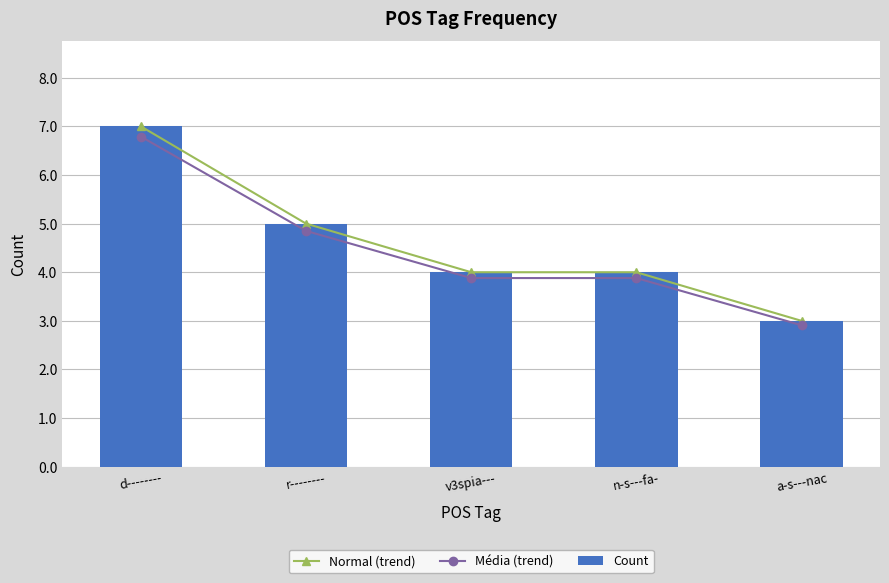

Reading left to right, what are all the values shown in this chart?

Normal (trend): 7.0	5.0	4.0	4.0	3.0
Média (trend): 6.8	4.8	3.9	3.9	2.9
Count: 7.0	5.0	4.0	4.0	3.0